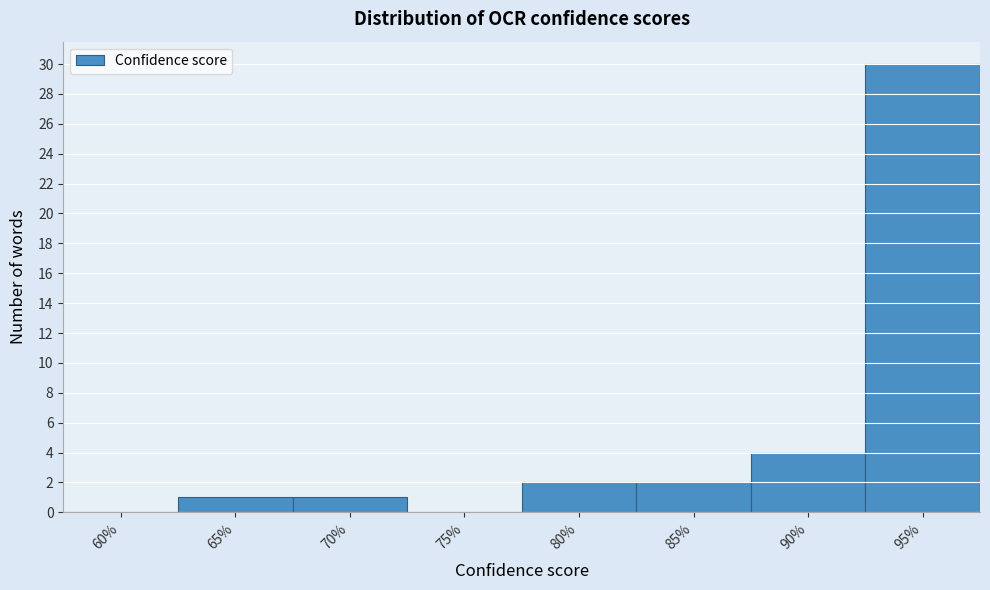

Reading right to left, transcribe all the data shown in this chart.

95%=30	90%=4	85%=2	80%=2	75%=0	70%=1	65%=1	60%=0